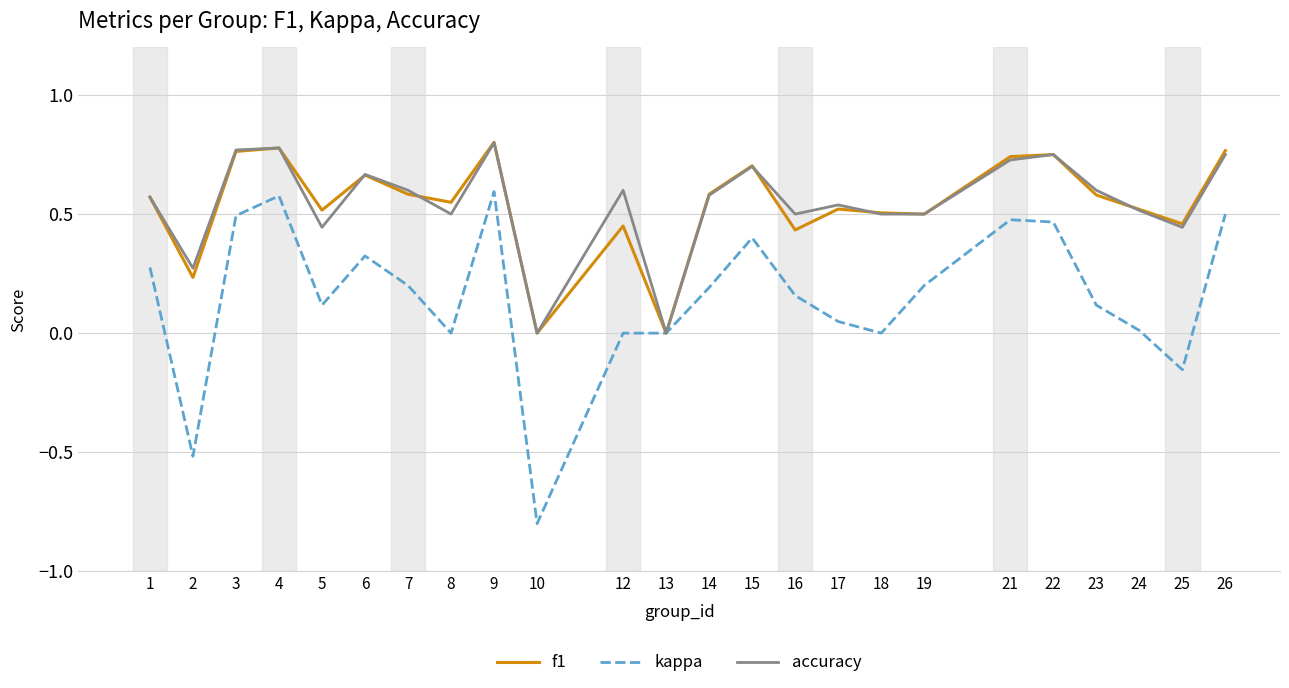

How many categories are shown in the chart?

24